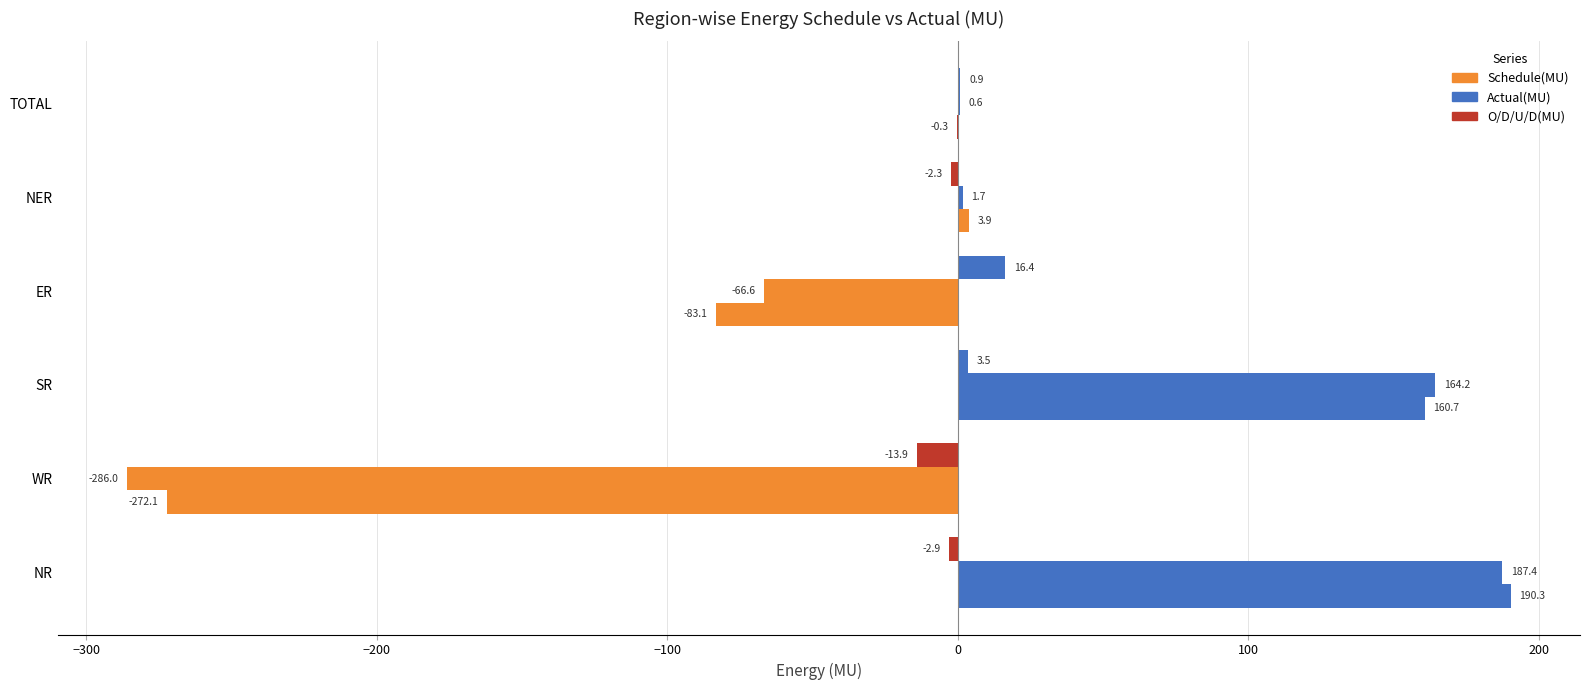

Which series has the largest total across all categories?

O/D/U/D(MU)